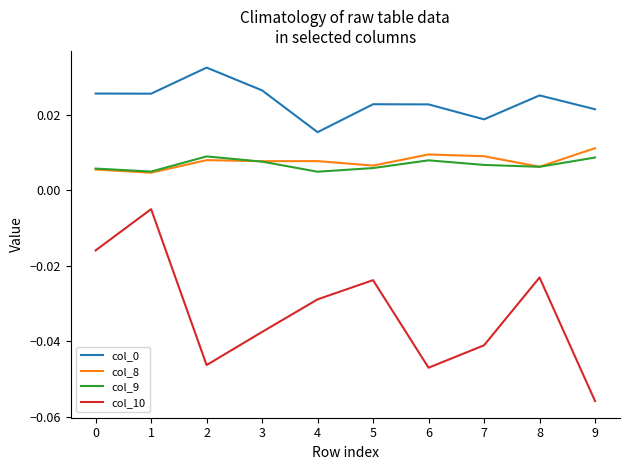

Which series has the widest spread of values?

col_10